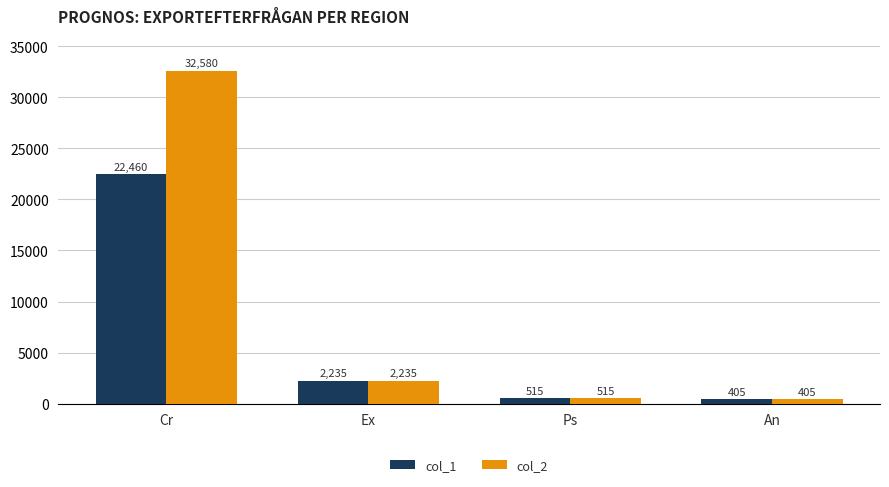

What is the difference between the highest and lowest values at Cr?

10120